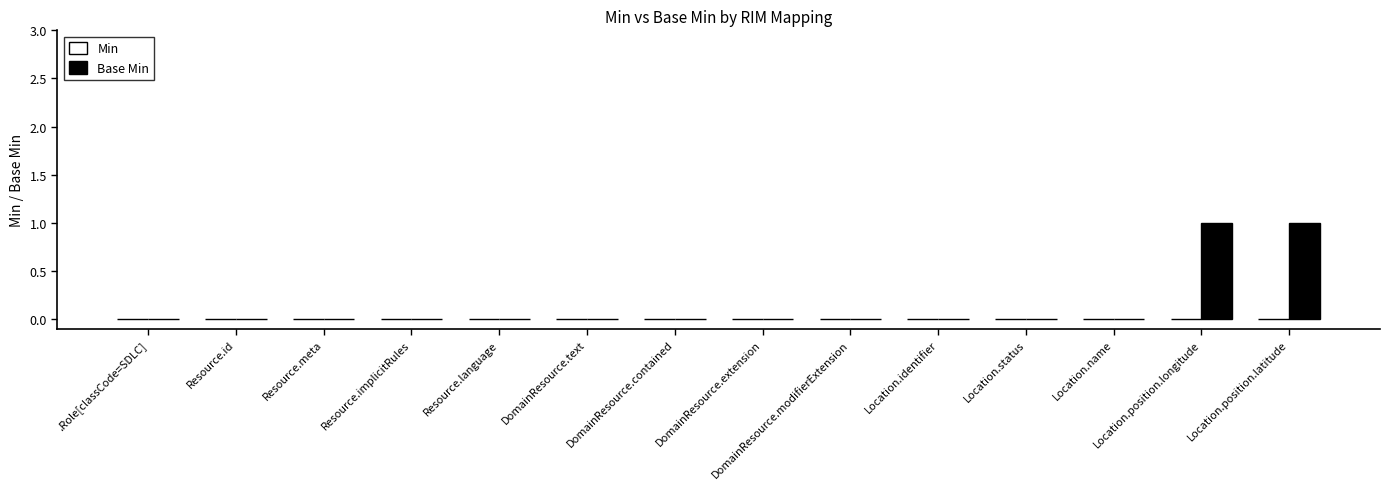

True or false: the data shows 0 at DomainResource.contained.

True